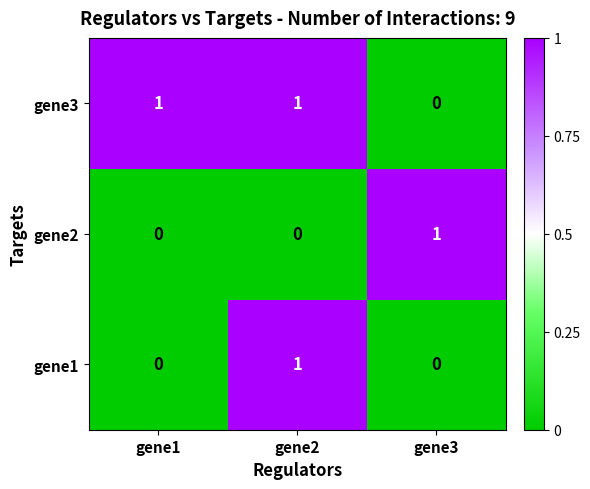

Which series has the largest total across all categories?

gene3